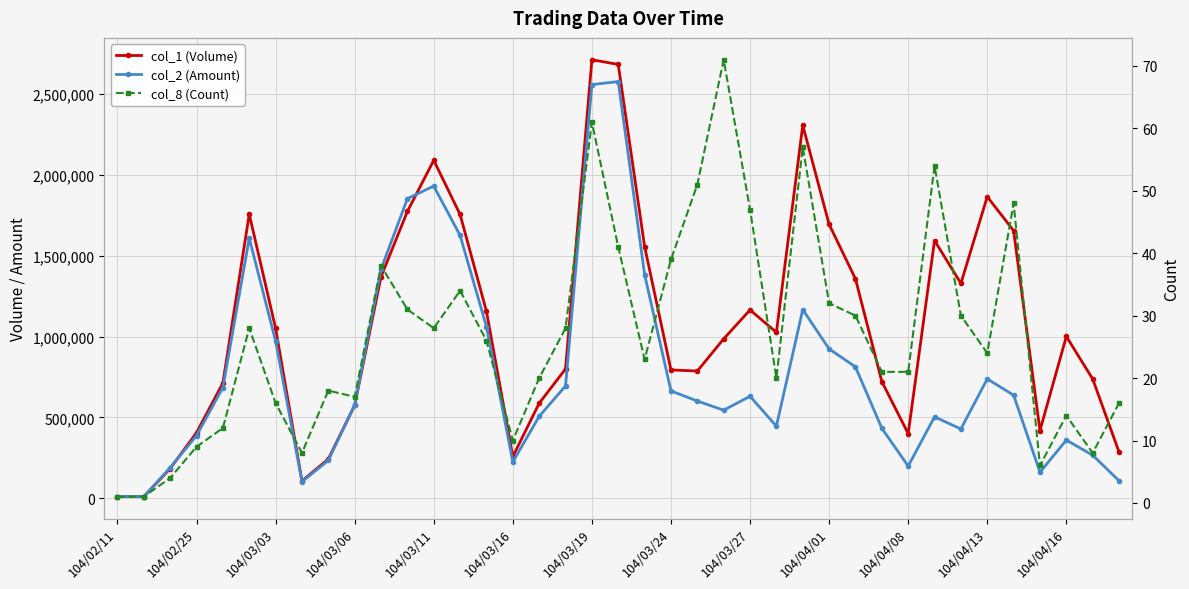

Is it true that col_1 (Volume) equals 1165000 at 104/03/27?

True